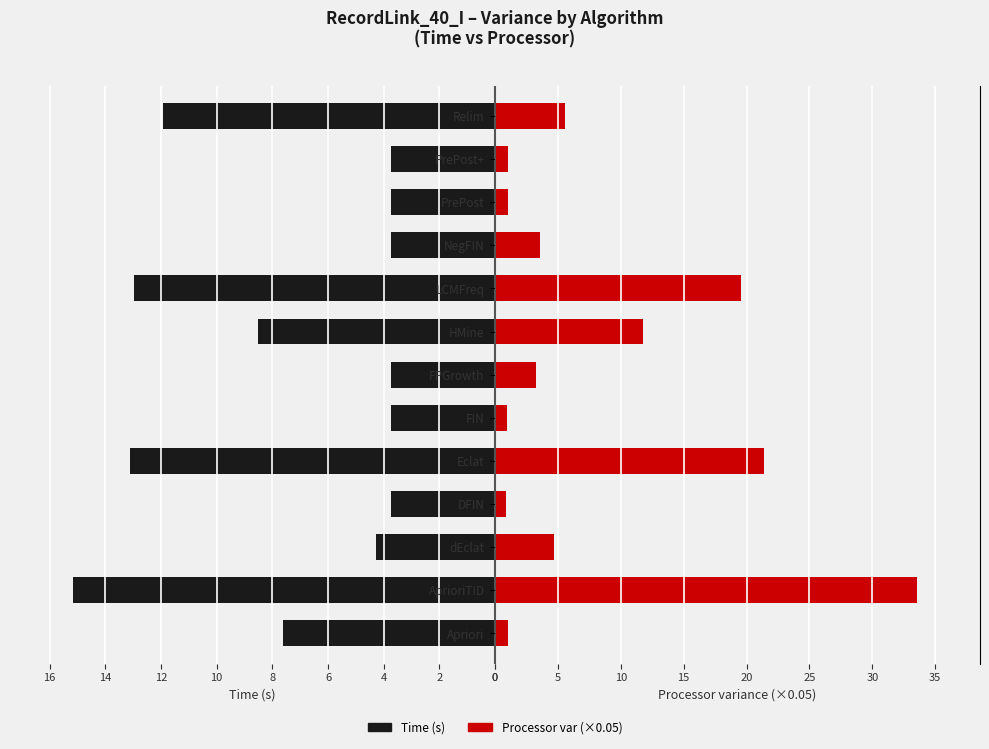

What is the sum of all Processor (scaled) values?

108.4